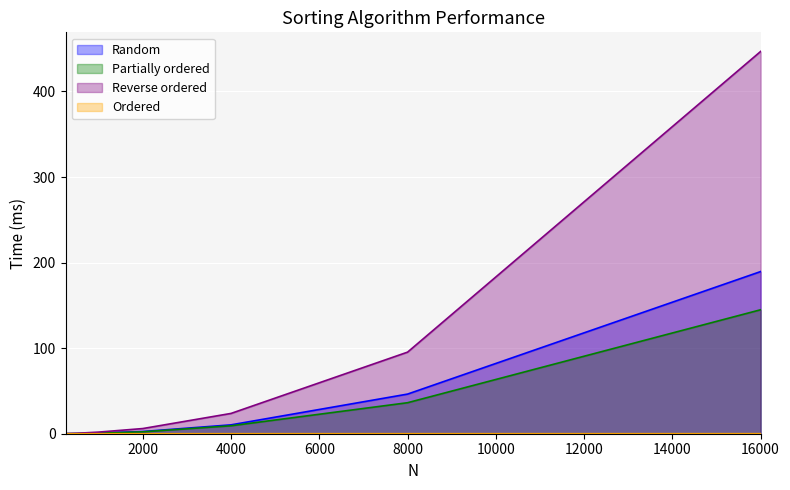

Which series has the largest total across all categories?

Reverse ordered